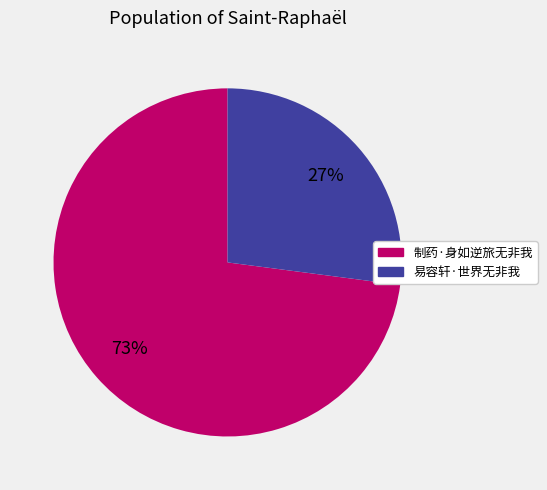

How many segments does this pie chart have?

2